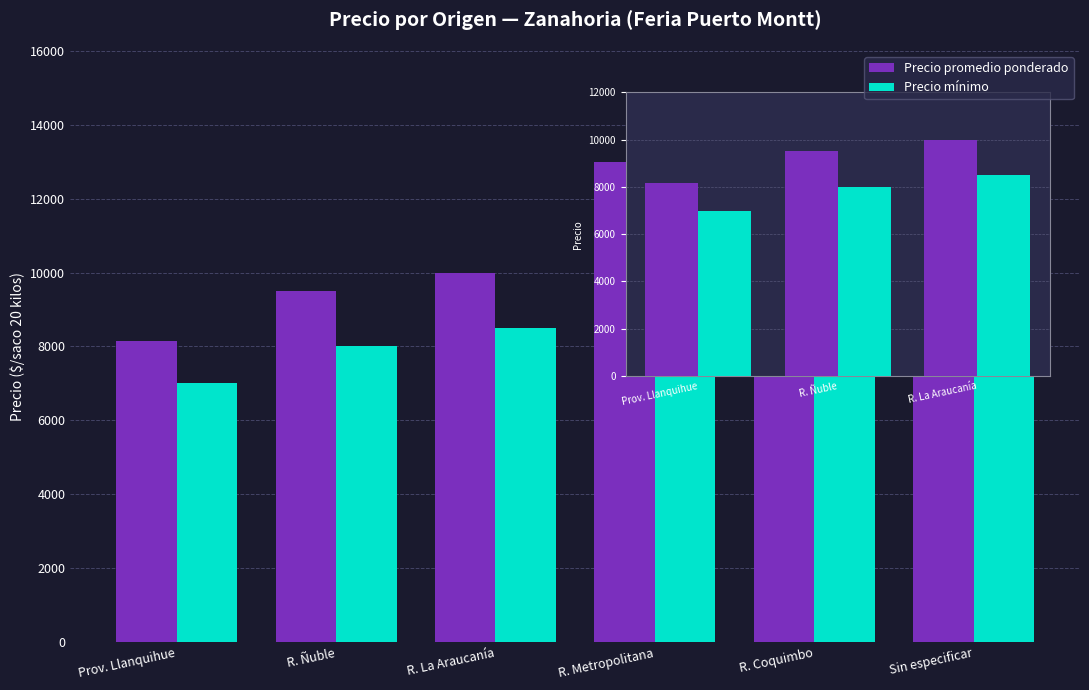

List the series in order of their overall mean, lowest first.

Precio mínimo, Precio promedio ponderado